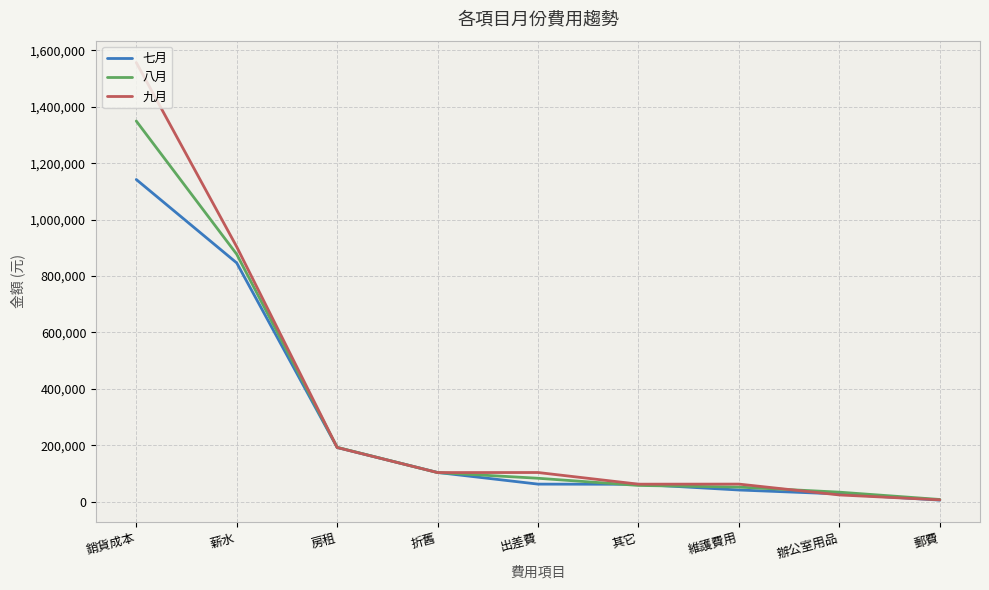

Between which two adjacent categories do 七月 and 九月 first intersect?

薪水 and 房租